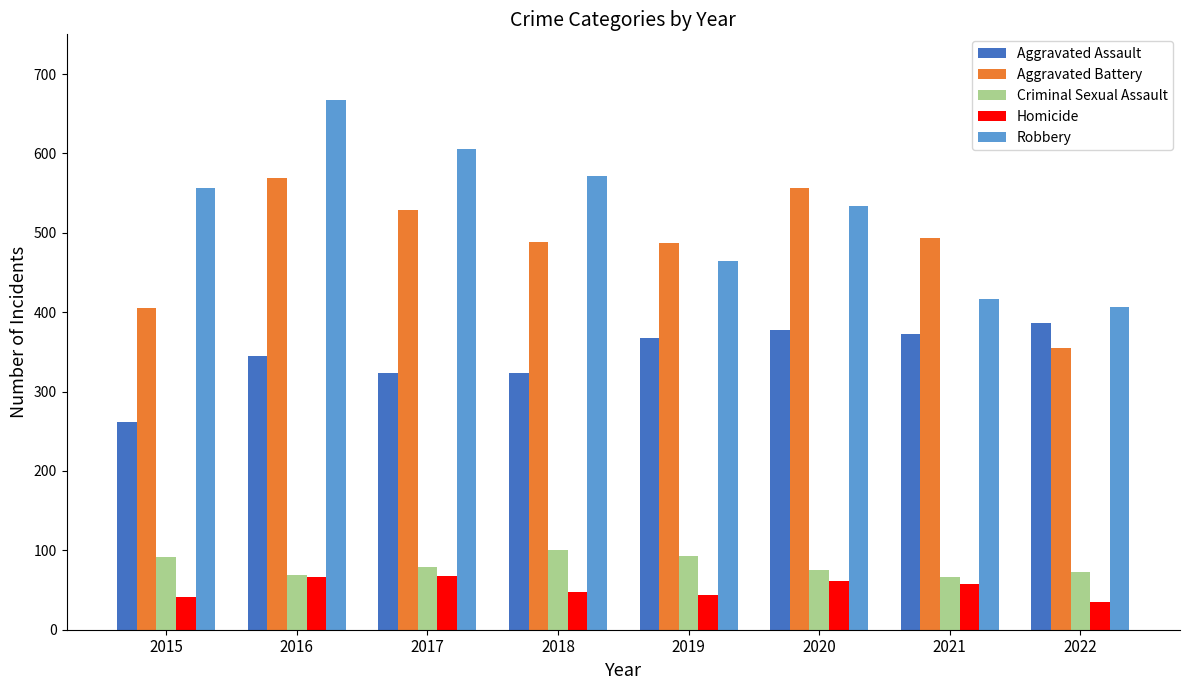

What are all the series names shown in the legend?

Aggravated Assault, Aggravated Battery, Criminal Sexual Assault, Homicide, Robbery